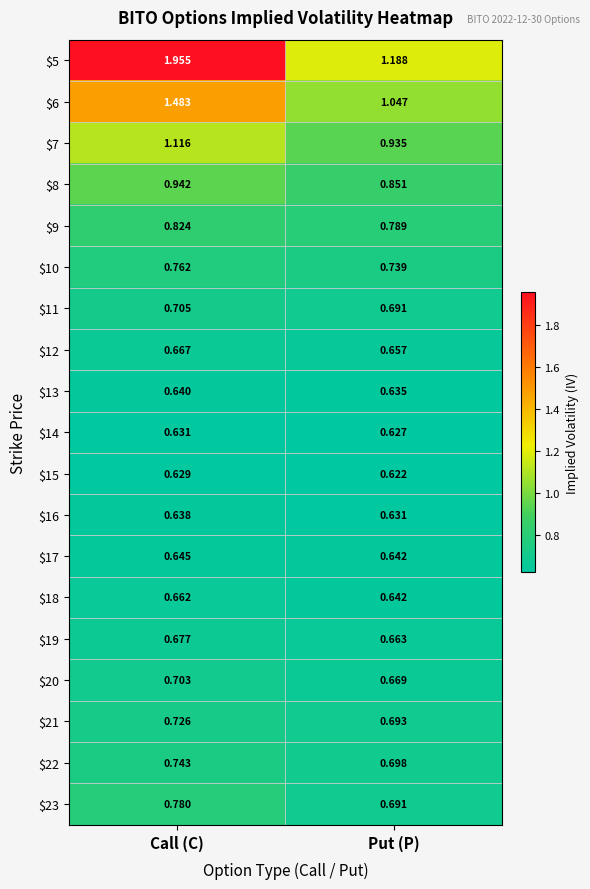

At which label is $14 closest to 0?

Put (P)